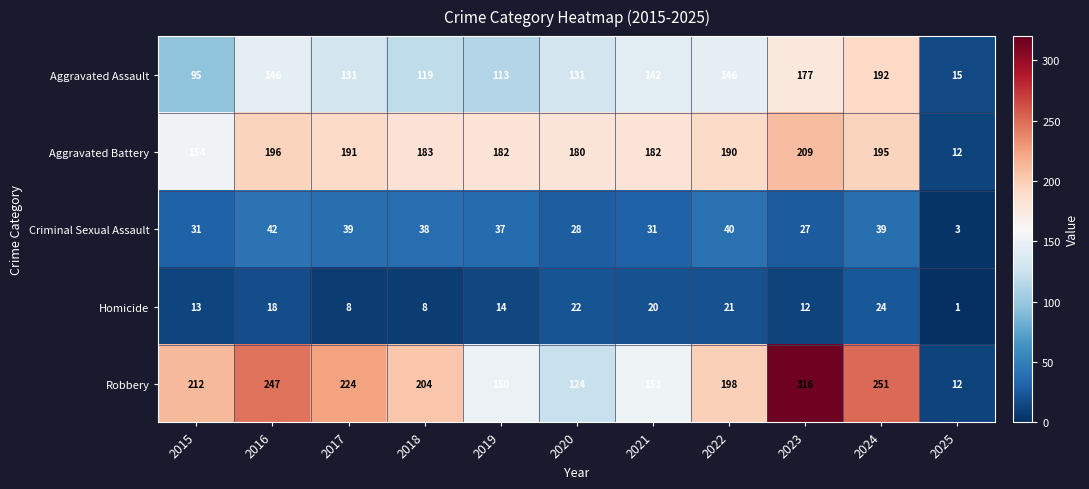

What is the sum of the Aggravated Assault values at 2018 and 2023?

296